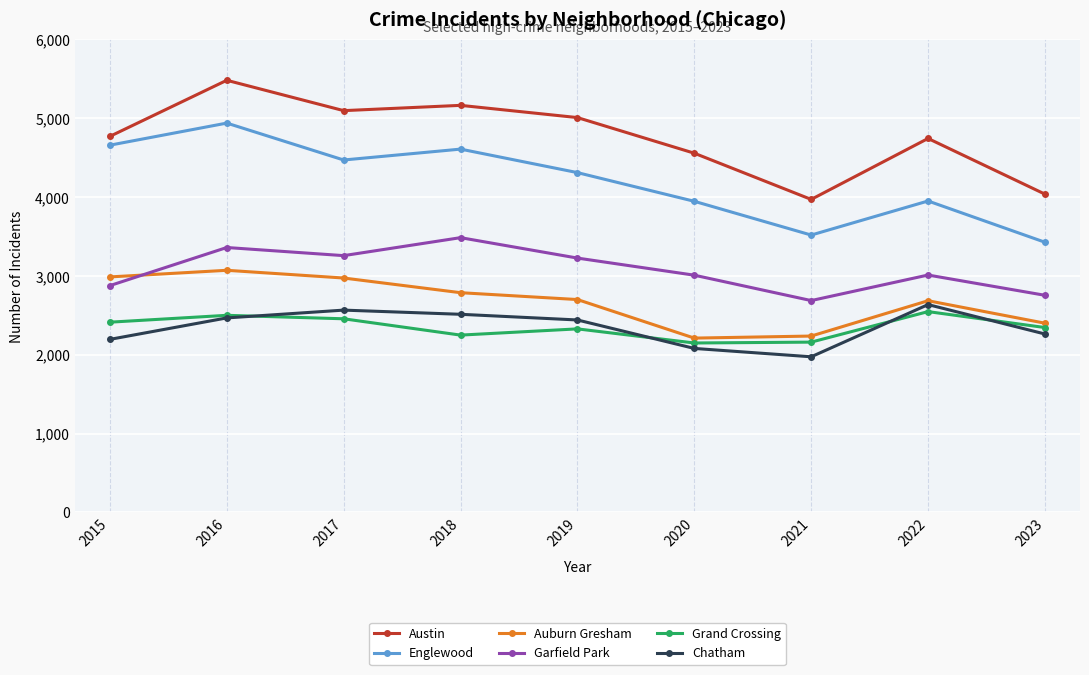

At how many categories does at least one series exceed 3061?

9